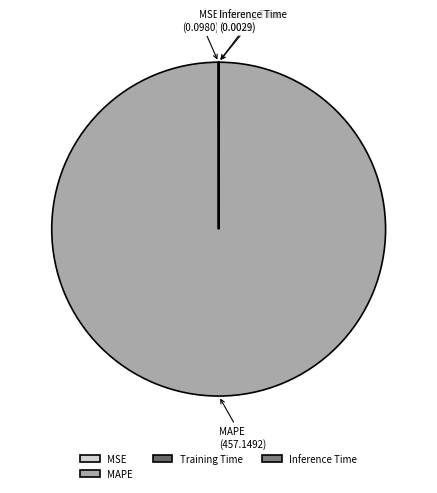

True or false: MAPE accounts for 100% of the total.

True